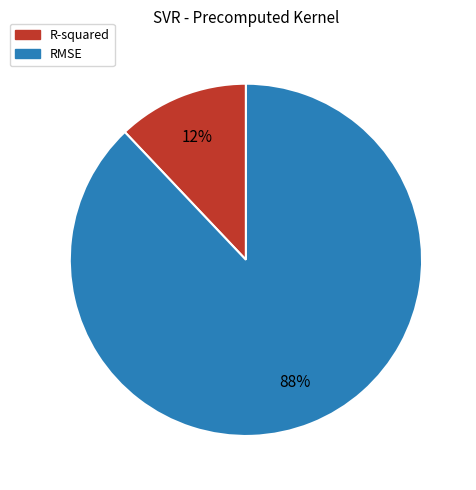

Which category has the biggest portion of the pie?

RMSE